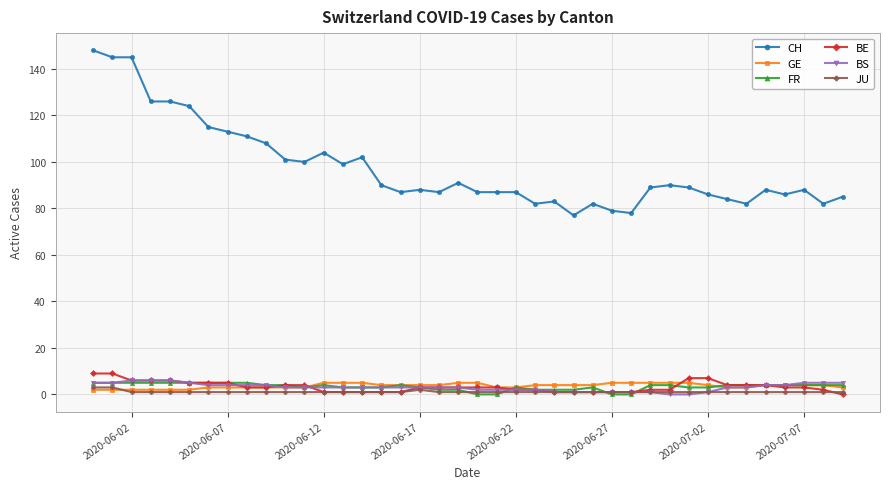

Which series has the largest range (max minus min)?

CH